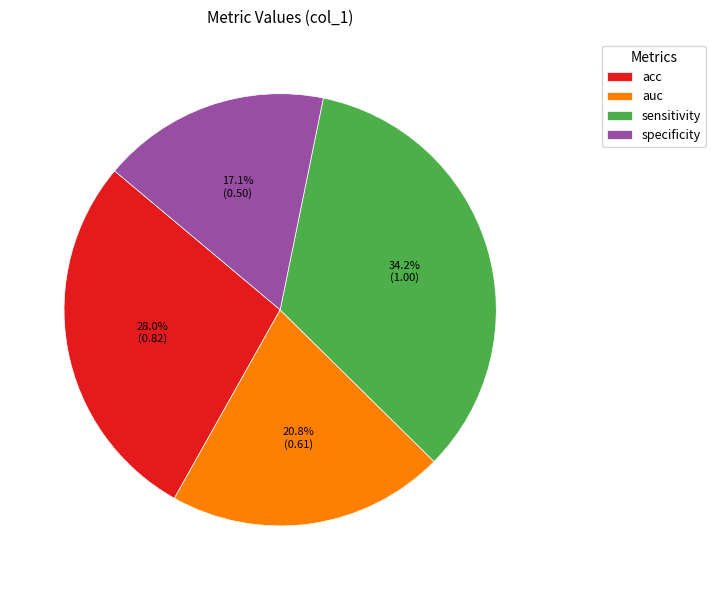

Which has a higher value, sensitivity or specificity?

sensitivity